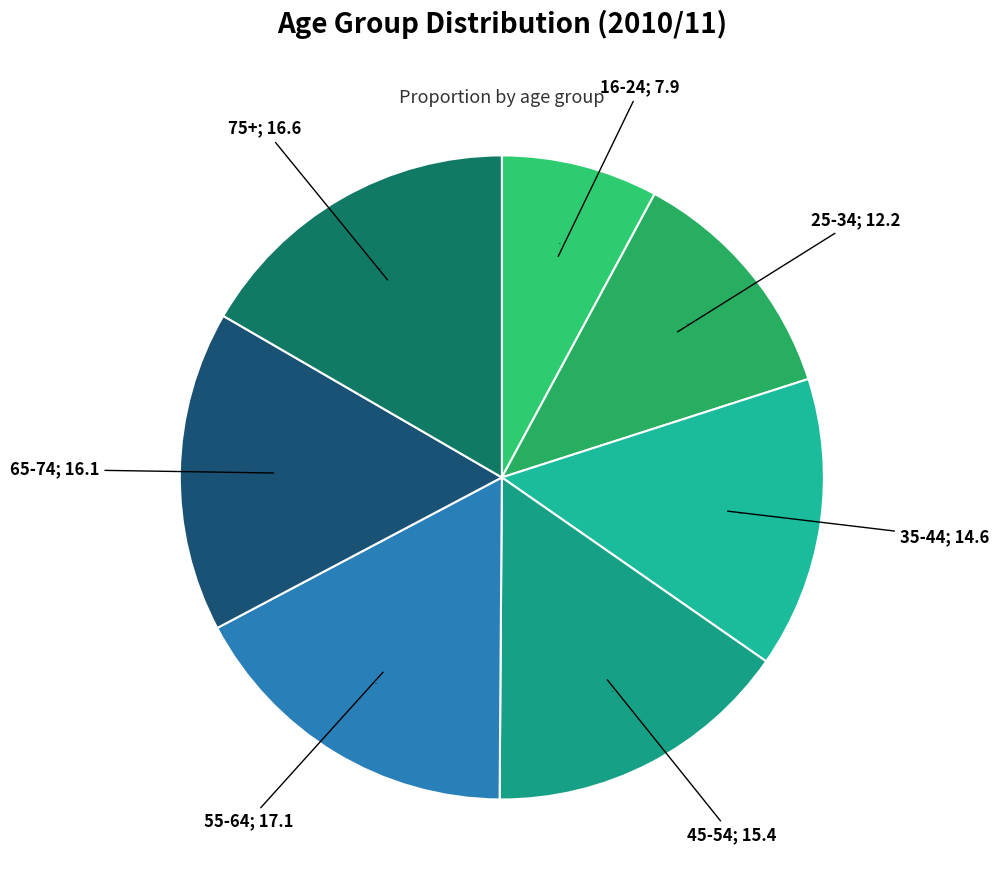

Which slice is the smallest?

16-24